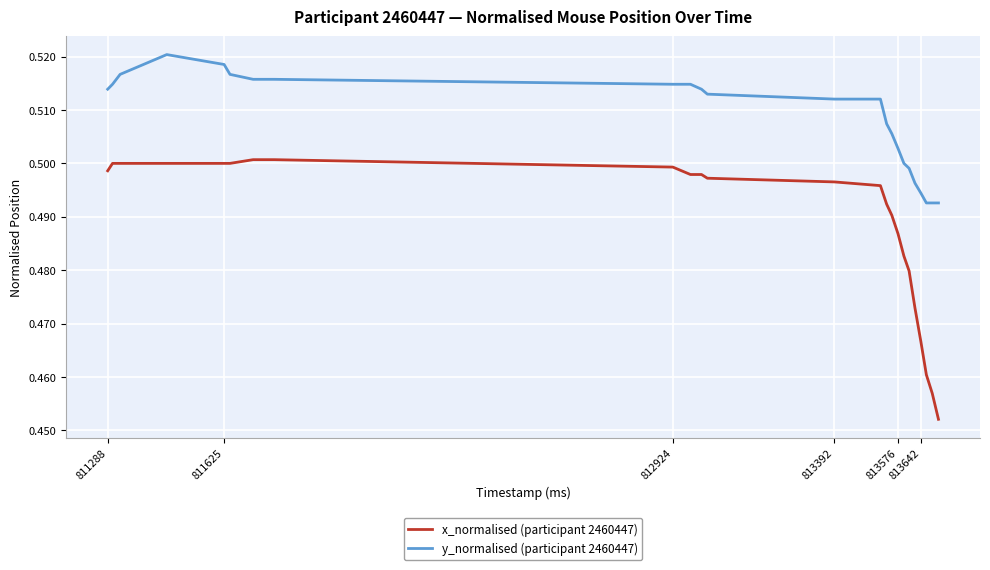

List the series in order of their overall mean, lowest first.

x_normalised (participant 2460447), y_normalised (participant 2460447)